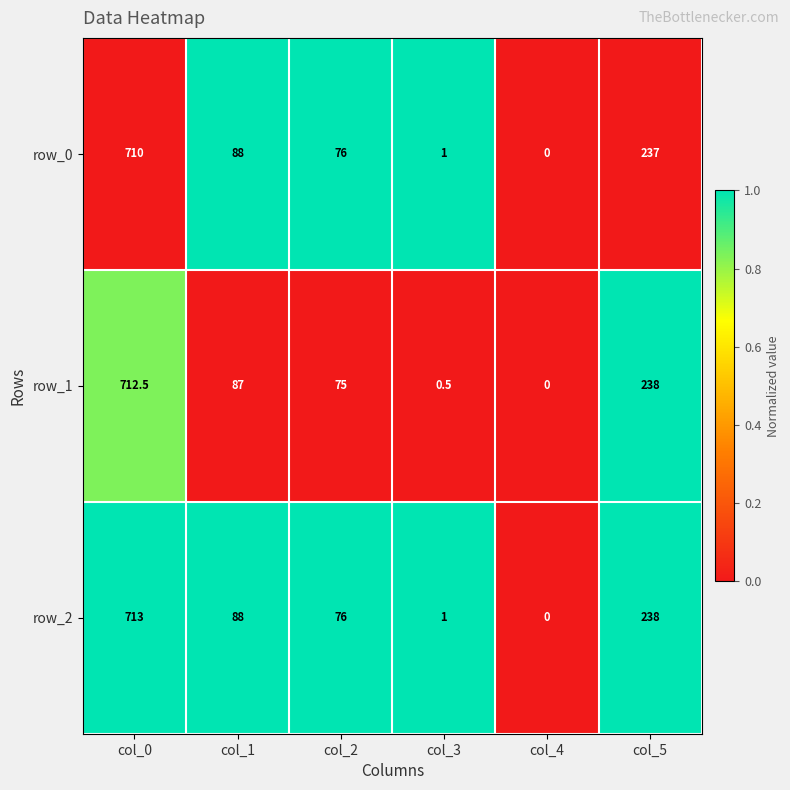

Which series has the largest total across all categories?

row_2